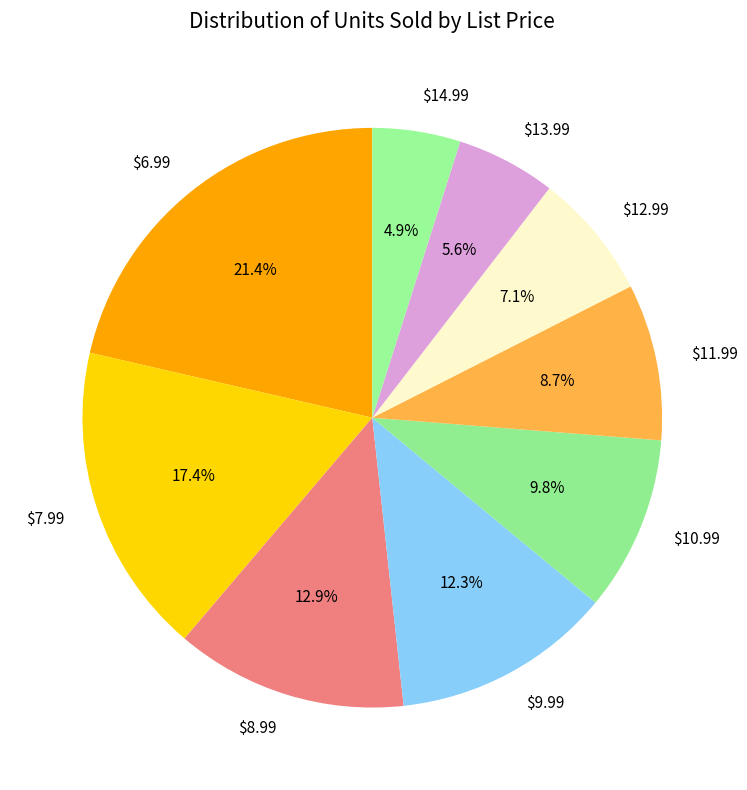

Is there a majority slice in this chart?

No